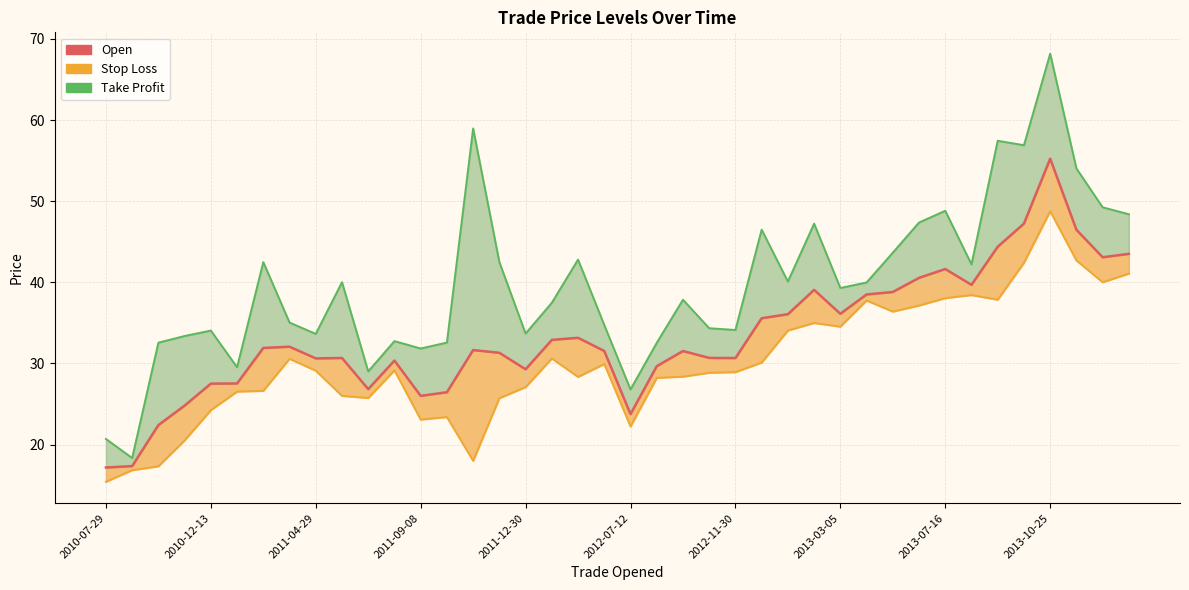

The chart shows a value of 44.8 at 18. True or false?

False